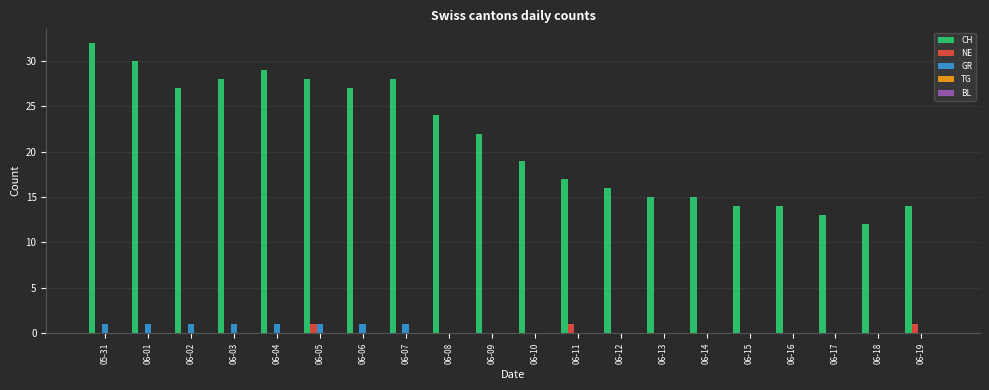

Which category has the highest value in the CH series?

05-31